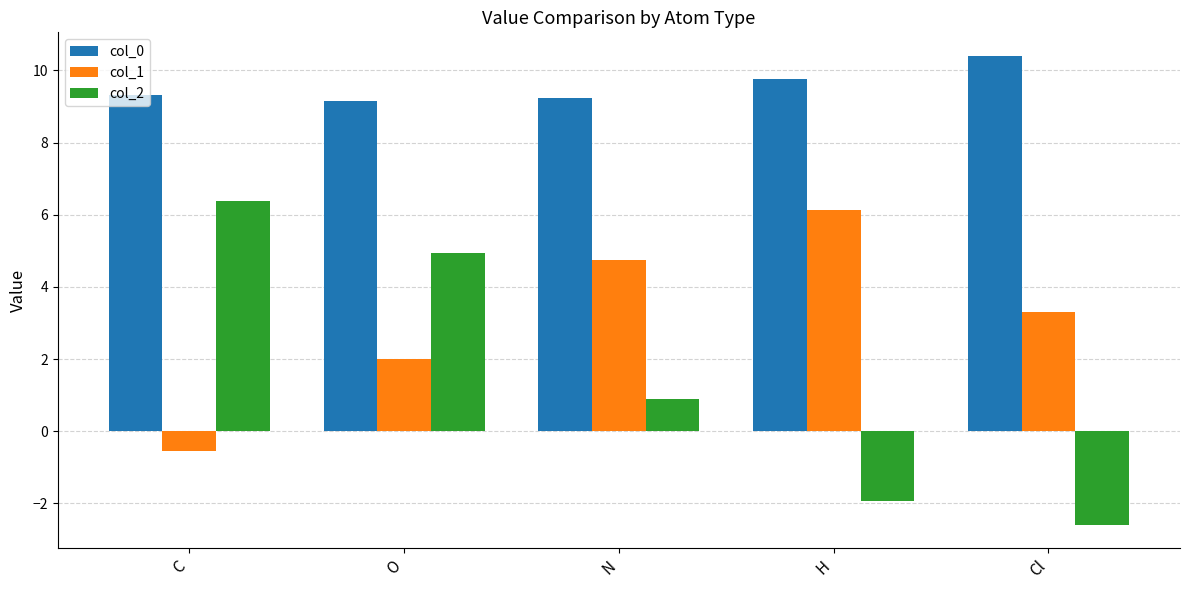

Is the value of col_1 at O greater than the value of col_0 at C?

No